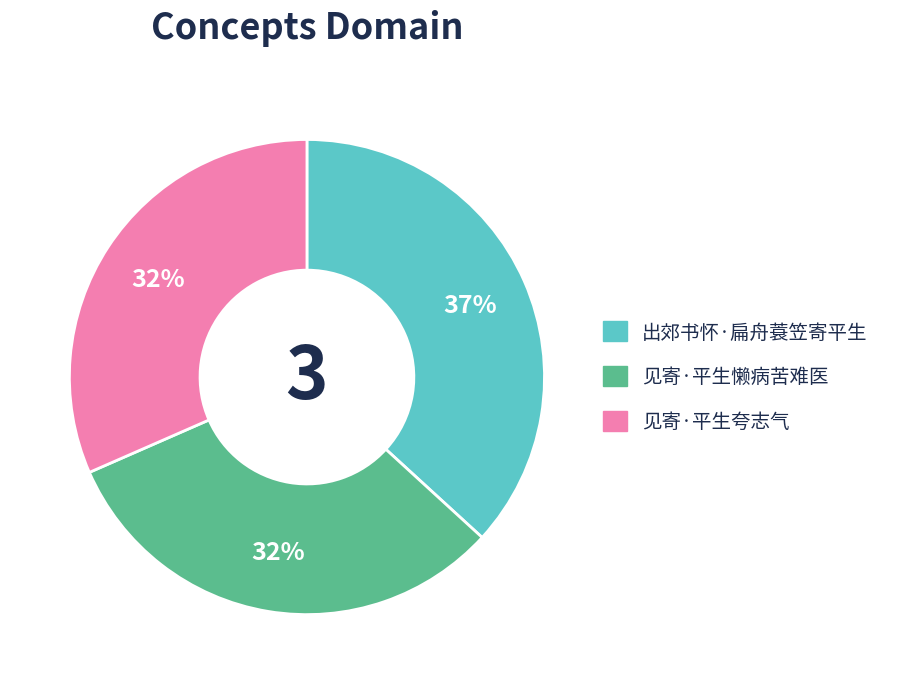

Does any single category account for the majority?

No